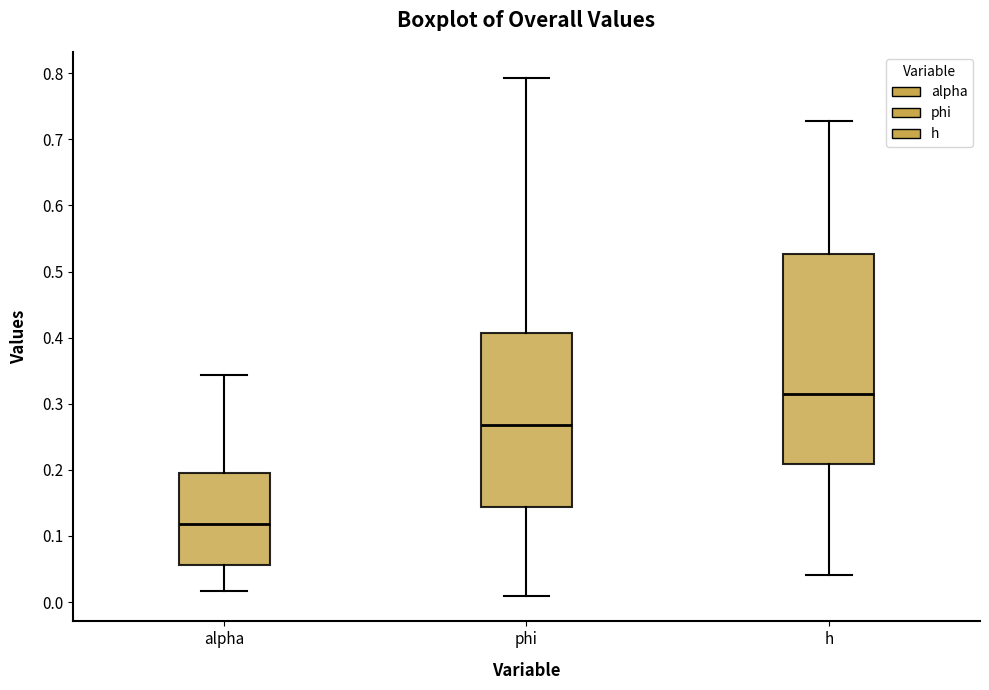

Reading left to right, read every box against the y-axis: the position of its median line, the range the box covers, and the ends of its whiskers. The values are not printed on the chart, so give them approximately, as read against the axis.

alpha: median 0.12, box 0.06 to 0.20, whiskers 0.02 to 0.34
phi: median 0.27, box 0.14 to 0.41, whiskers 0.01 to 0.79
h: median 0.31, box 0.21 to 0.53, whiskers 0.04 to 0.73